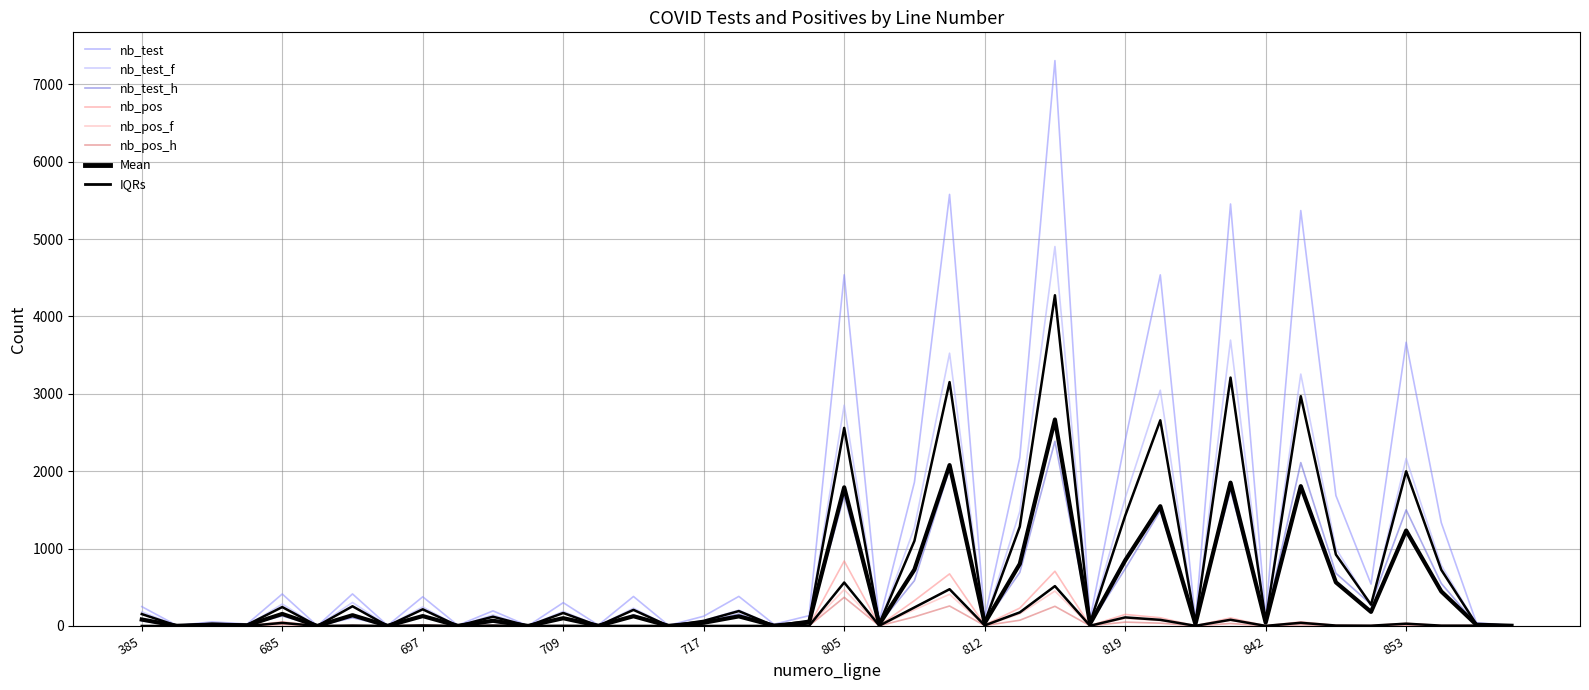

Read the nb_test_h value at 697, to the nearest 10.

120